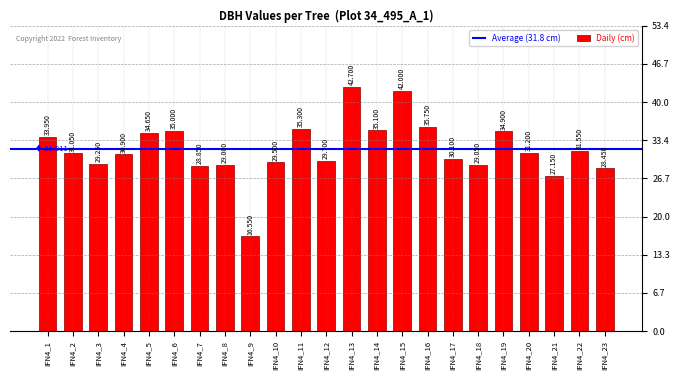

Reading right to left, extract all data points from this chart.

28.4	31.6	27.1	31.2	34.9	29.1	30.1	35.8	42.0	35.1	42.7	29.7	35.3	29.5	16.6	29.0	28.9	35.0	34.6	30.9	29.2	31.1	34.0